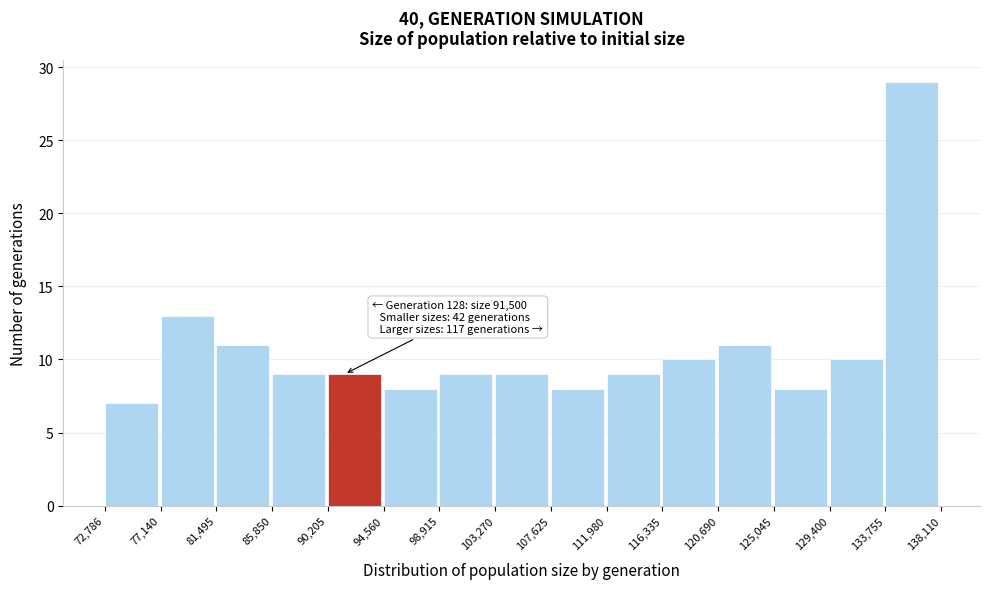

Which range on the x-axis has the tallest bar?

133,755 to 138,110